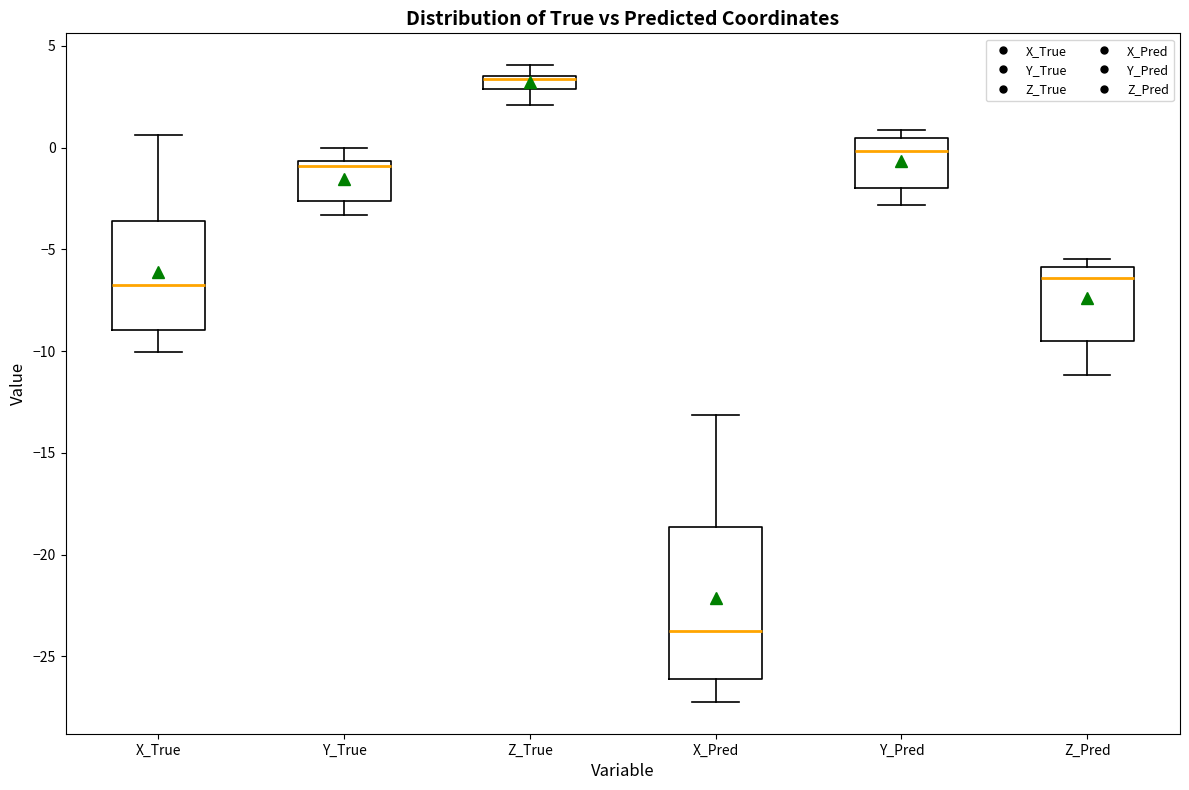

Which box is the tallest, from its lower edge to its upper edge?

X_Pred